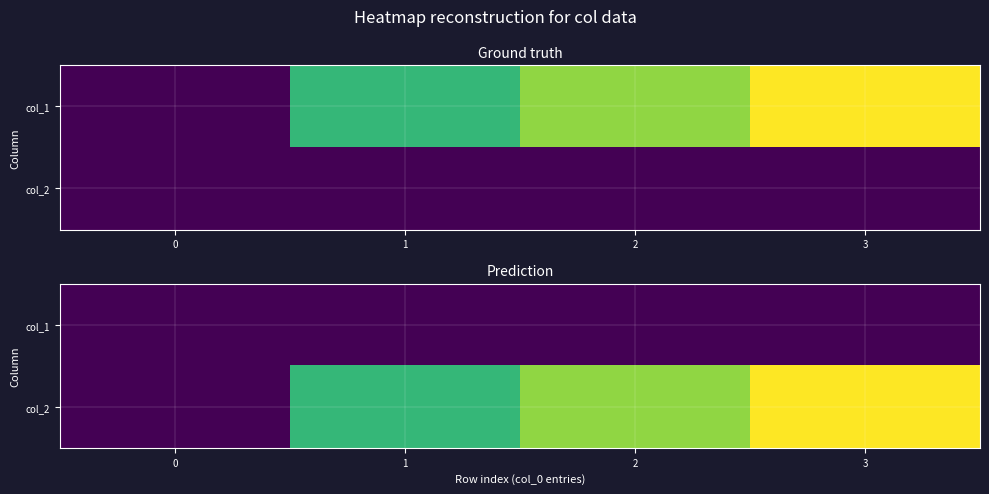

At which category is the sum across all series the highest?

3